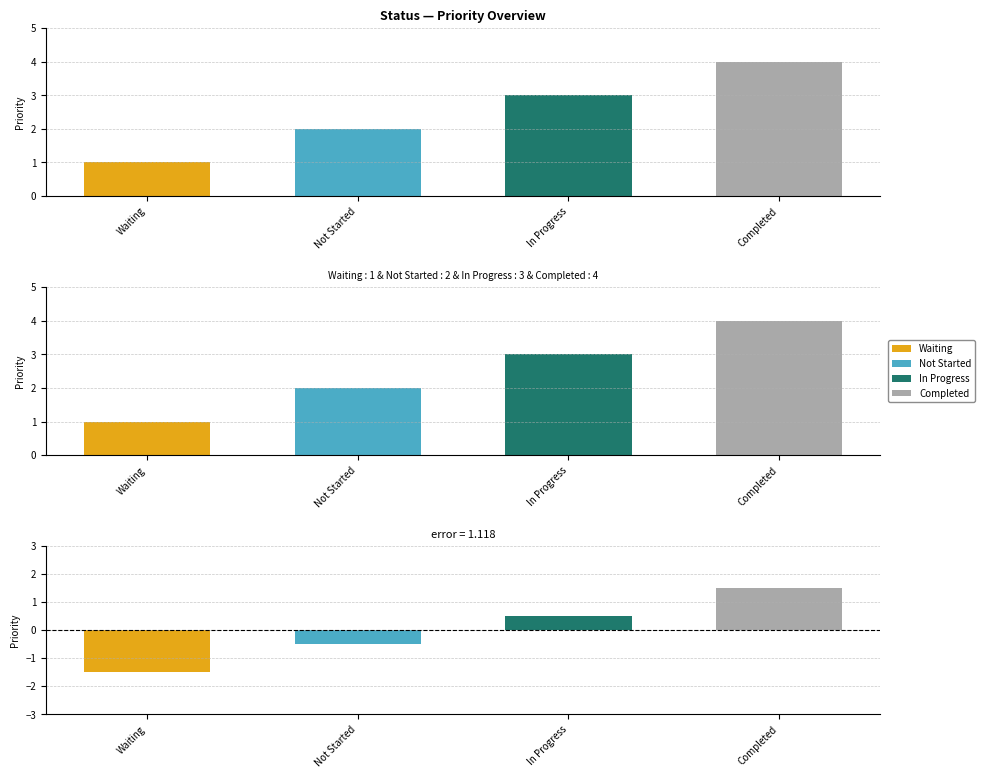

What position from the right is Waiting?

4